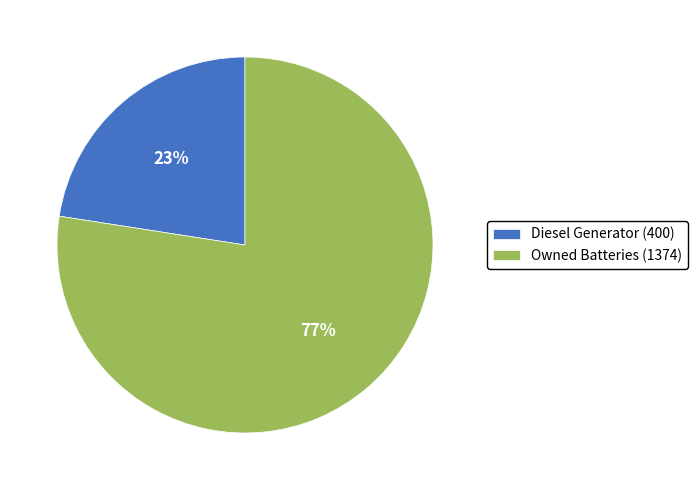

How many slices are in this pie chart?

2